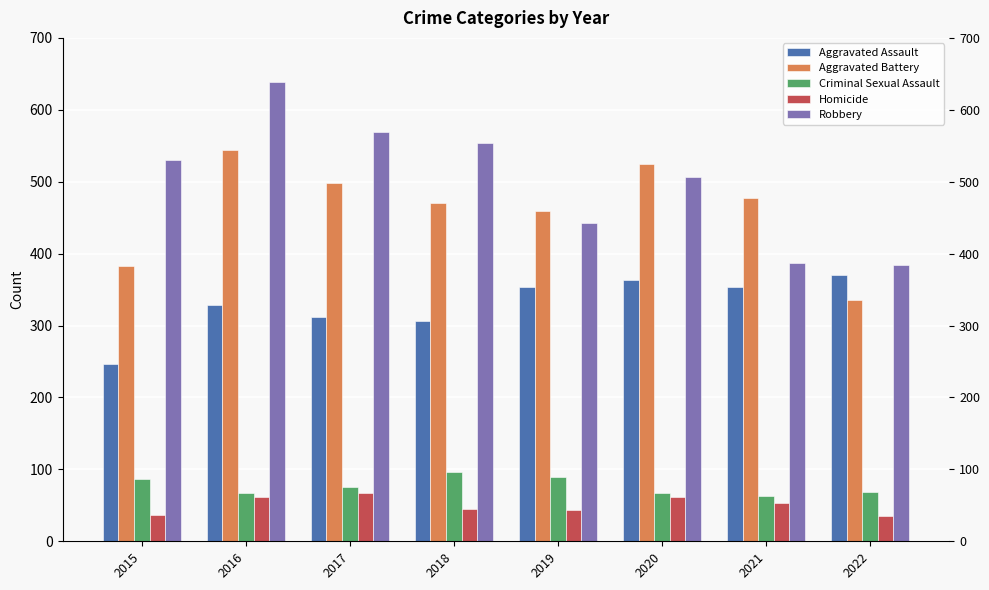

How many data points in Robbery are less than 530?

4